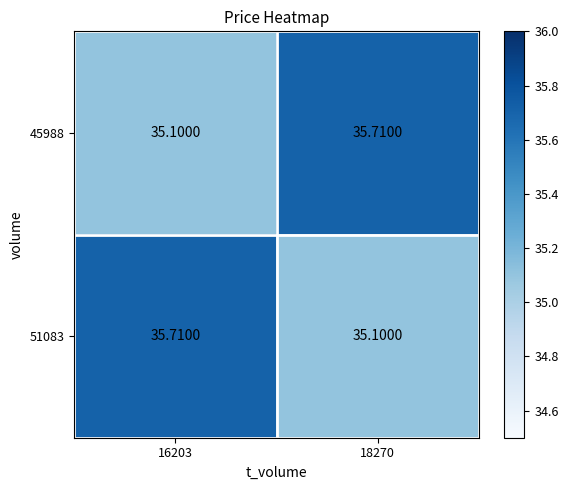

What is the difference between the highest and lowest values at 16203?

0.6